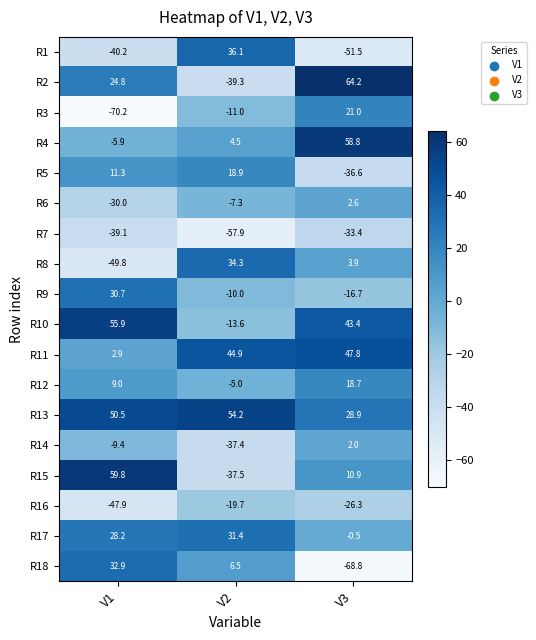

What is the greatest value displayed?

64.2